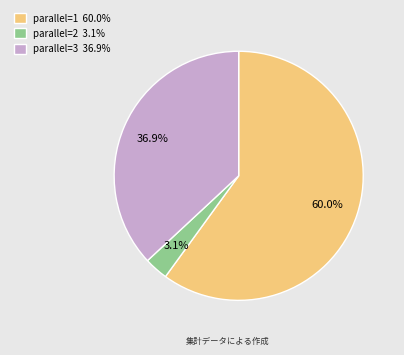

Is the sum of parallel=1 and parallel=2 greater than half?

Yes